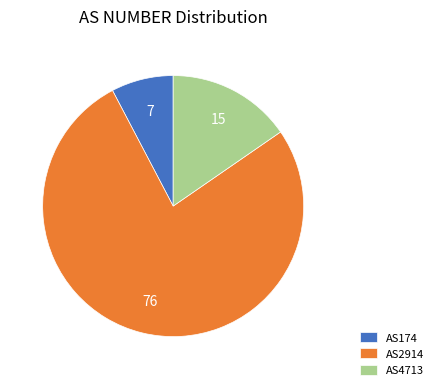

Which category has the smallest portion of the pie?

AS174